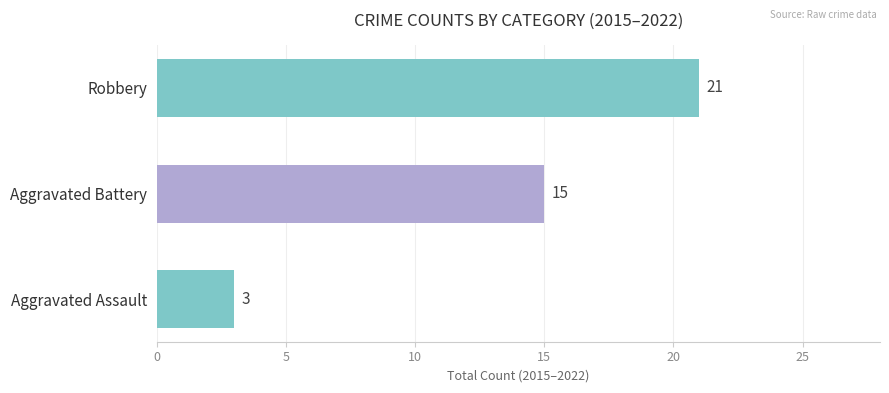

What is the change in value from Aggravated Battery to Robbery?

+6